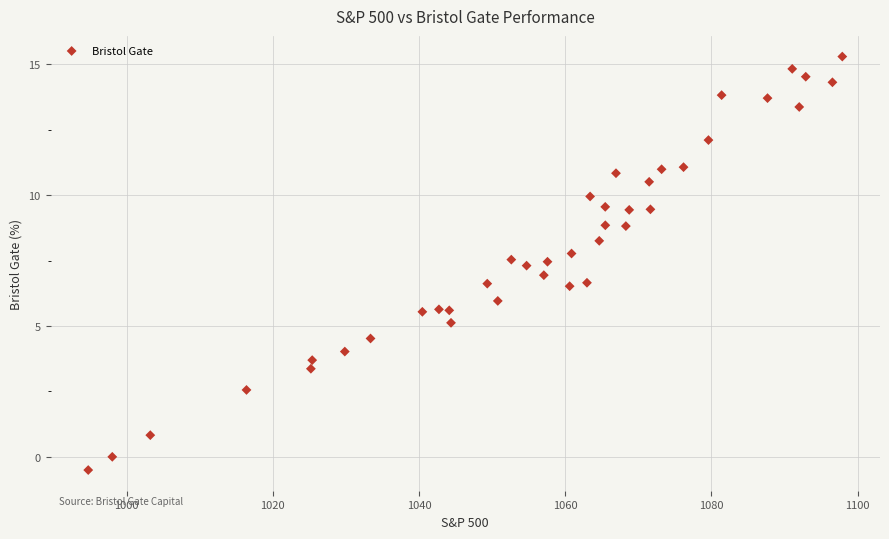

What is the range of Y values (max minus min)?

15.8